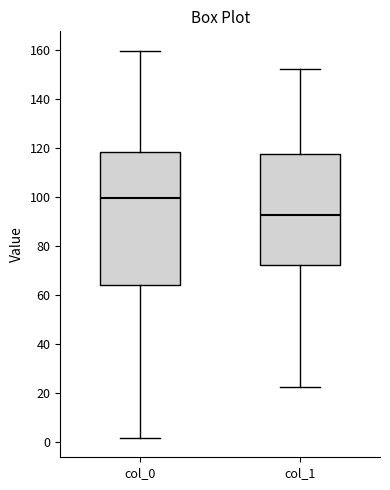

Reading left to right, transcribe this box plot: for each box, give where its median line is, the range the box spans, and where its two whiskers end, as read against the y-axis. The values are not printed on the chart, so give them approximately, as read against the axis.

col_0: median 100, box 64 to 118, whiskers 2 to 160
col_1: median 92, box 72 to 118, whiskers 22 to 152